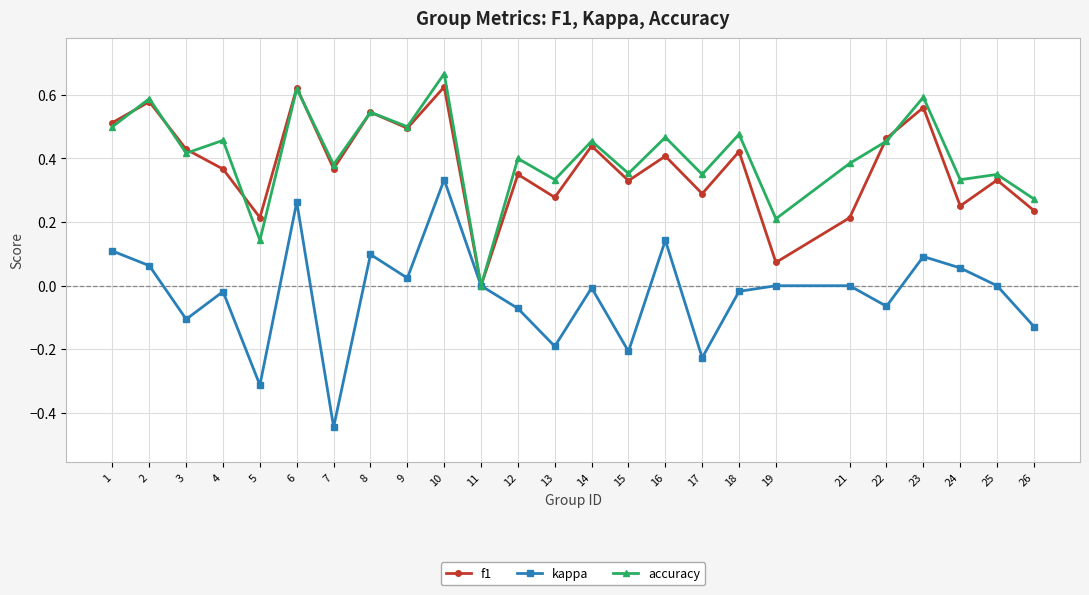

Which series has the widest spread of values?

kappa